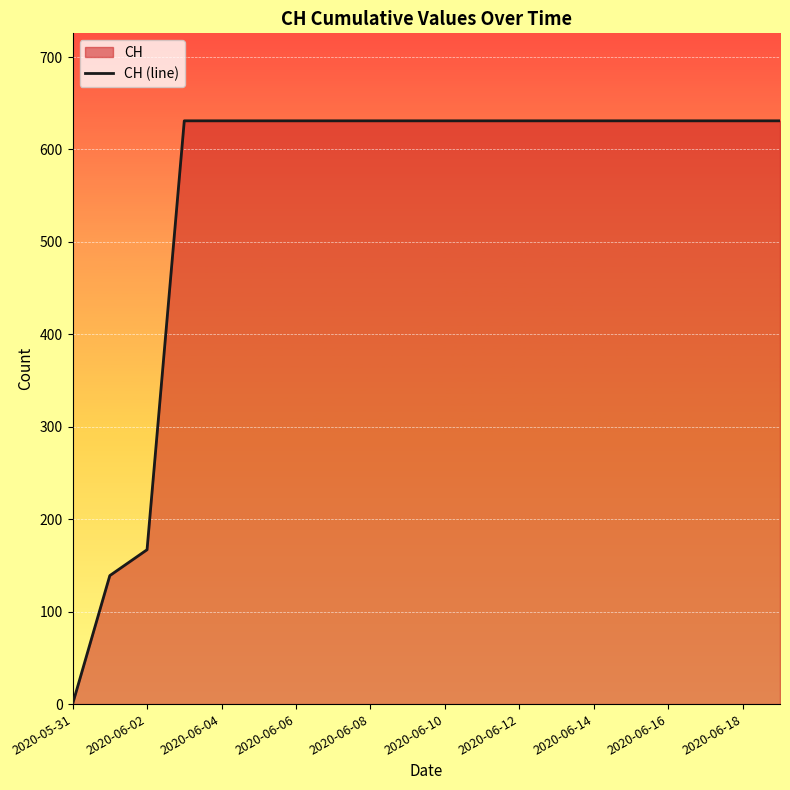

Which label corresponds to the smallest value in the chart?

2020-05-31